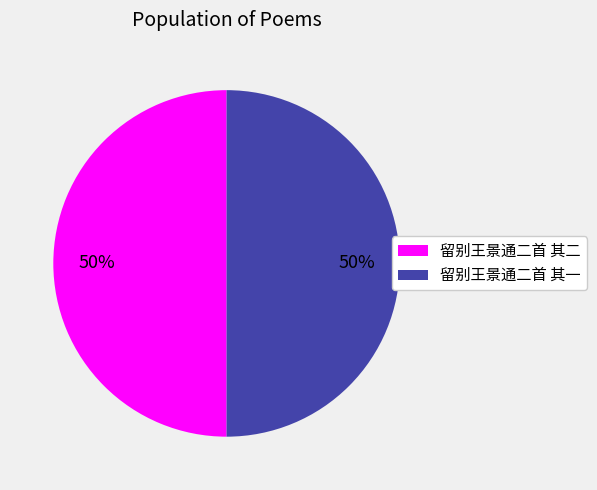

Do 留别王景通二首 其二 and 留别王景通二首 其一 together represent more than half of the pie?

Yes